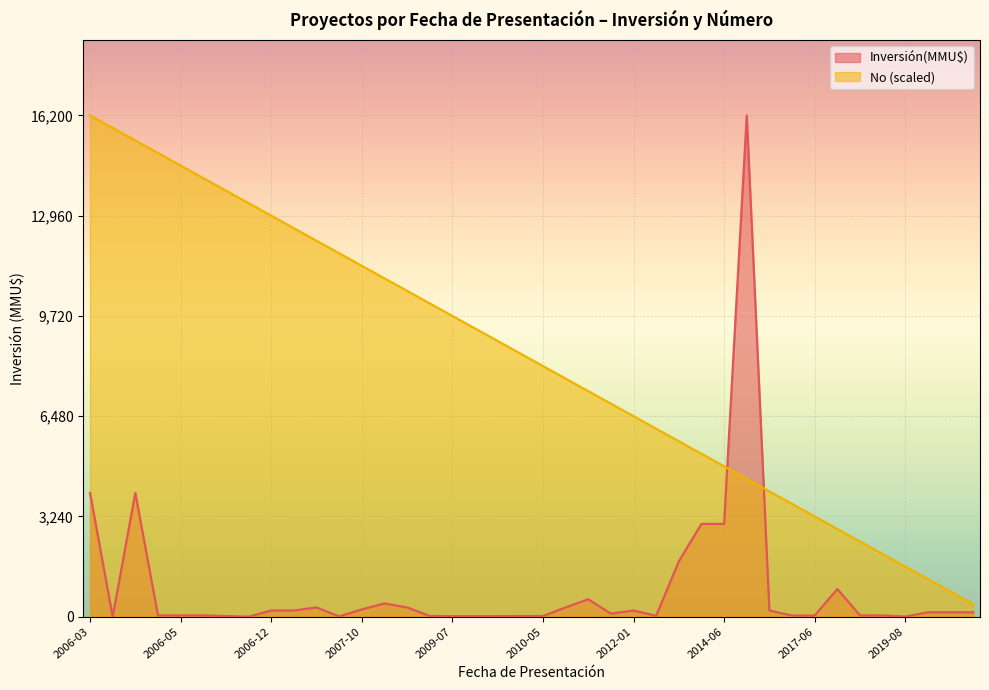

What position from the right is 24/06/2010?

22